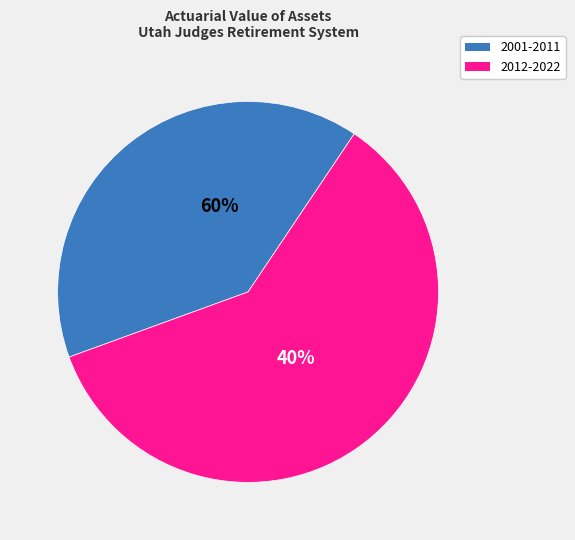

Combined, do 2018 and 2014 account for over 50%?

No